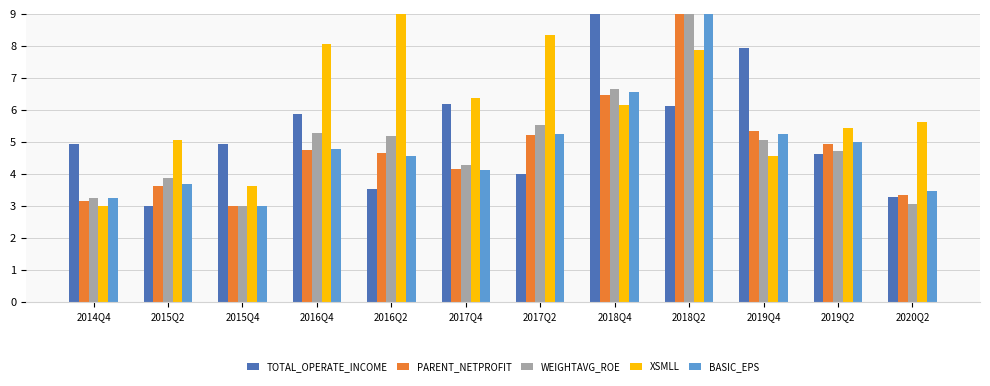

What is the difference between the PARENT_NETPROFIT values at 2019Q2 and 2015Q4?

1.9